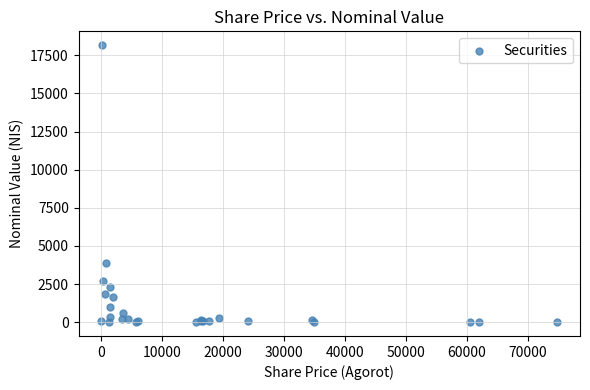

What Y value in the scatter plot is closest to 9087?

3858